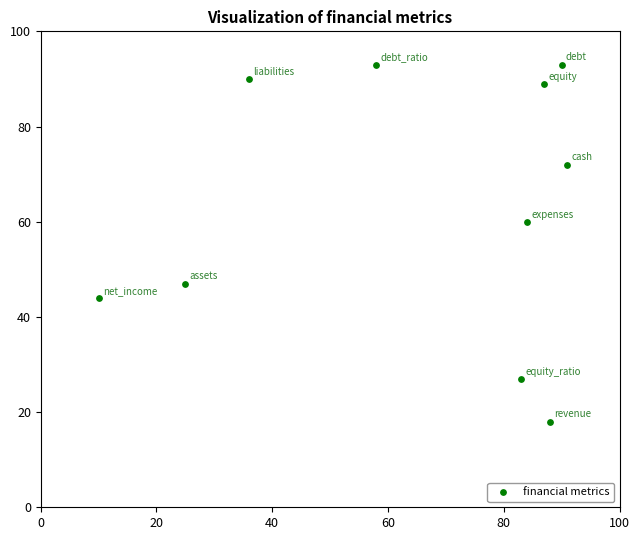

What is the range of X values (max minus min)?

81